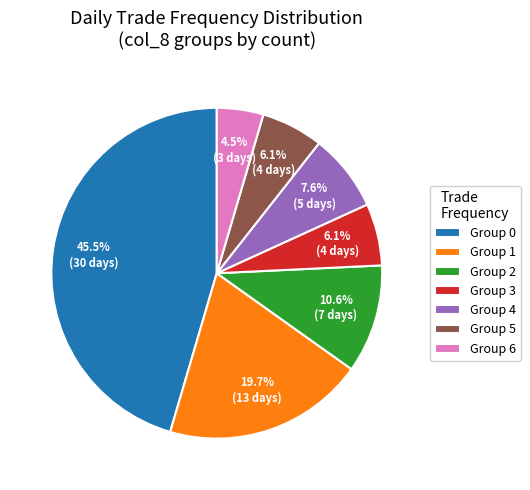

Is there any slice that represents more than half of the pie?

No